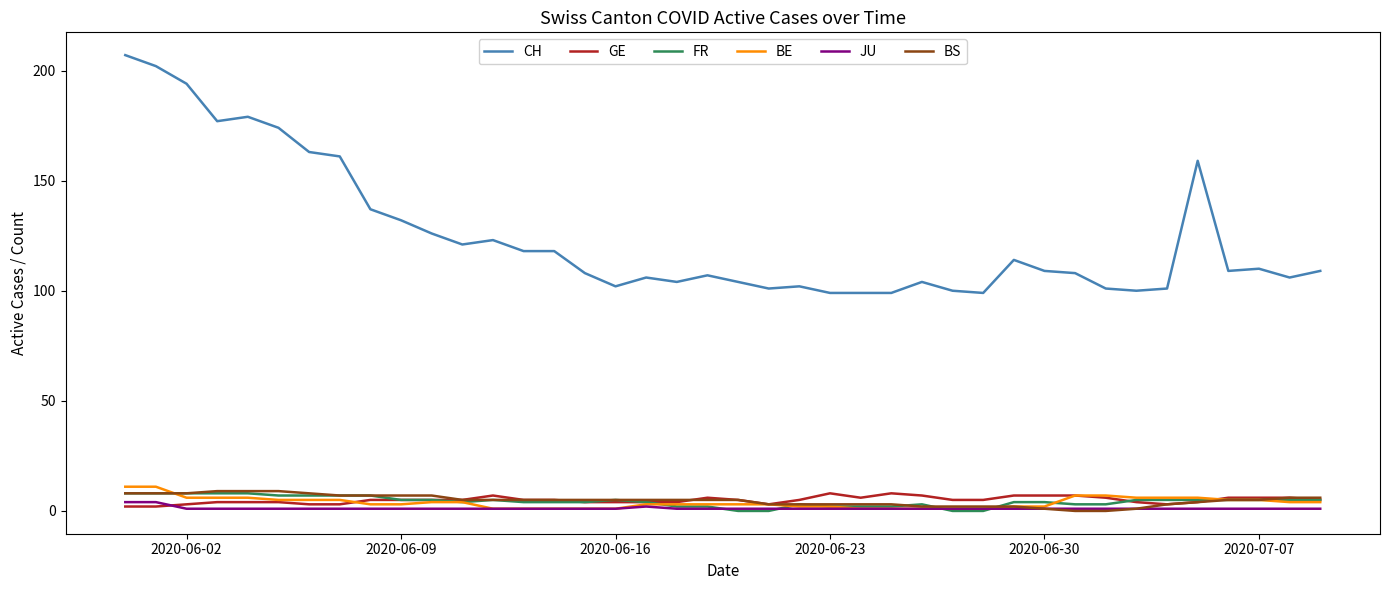

Which series has the largest total across all categories?

CH